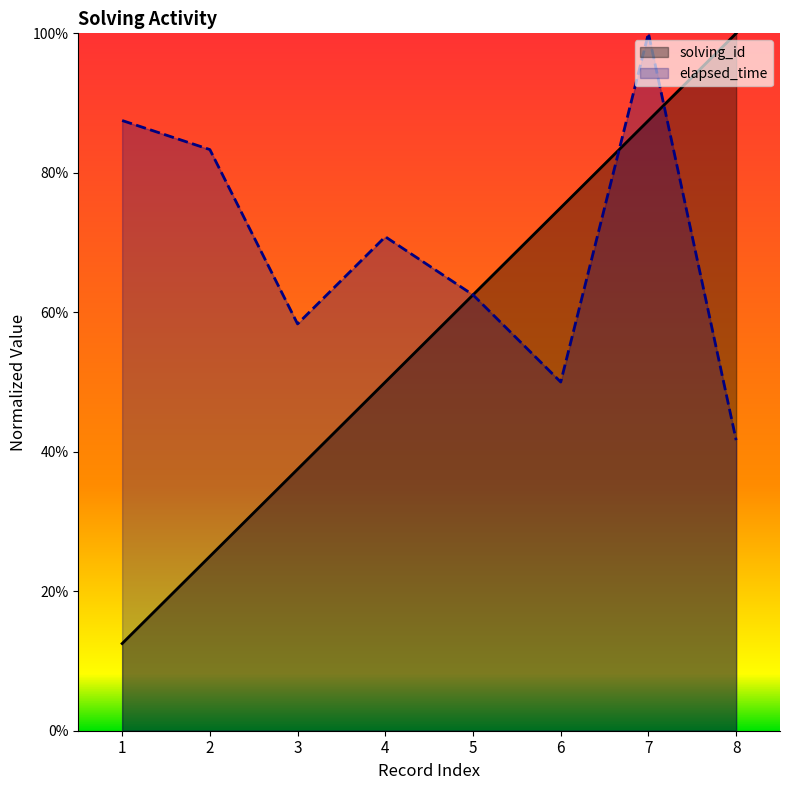

What is the difference between the second highest and second lowest values in the solving_id series?

62.5